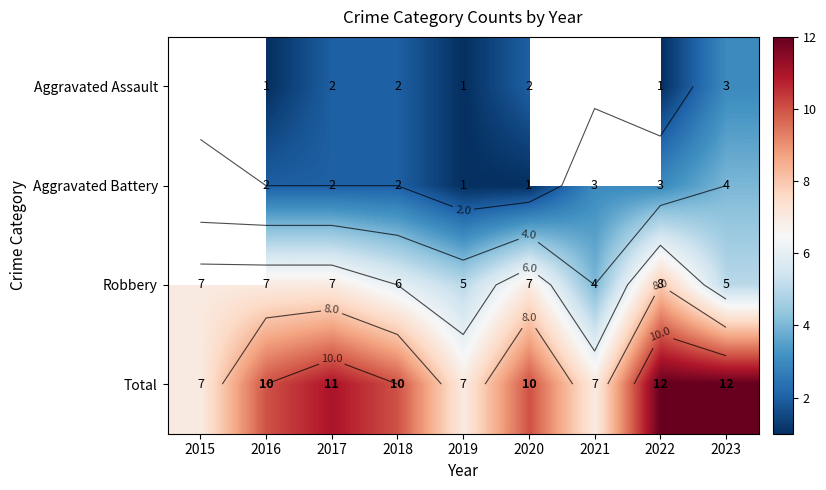

How many values in the Robbery series are below 7?

4